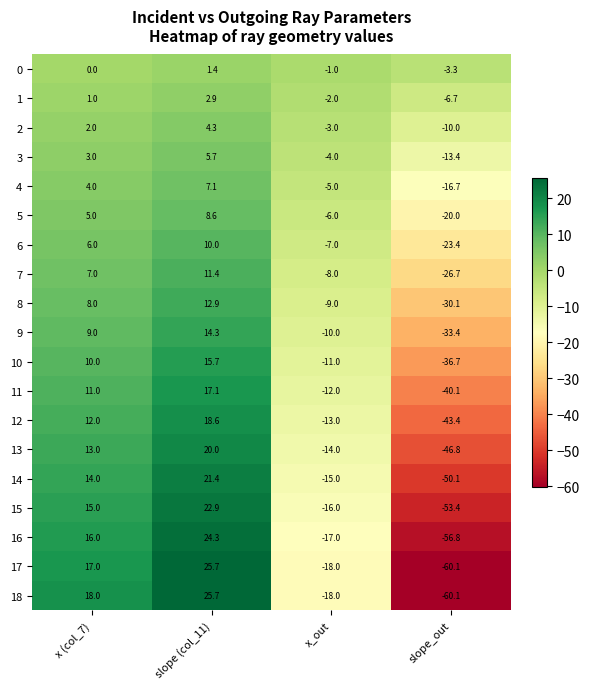

List the labels in order of 11 value, smallest first.

slope_out, x_out, x (col_7), slope (col_11)